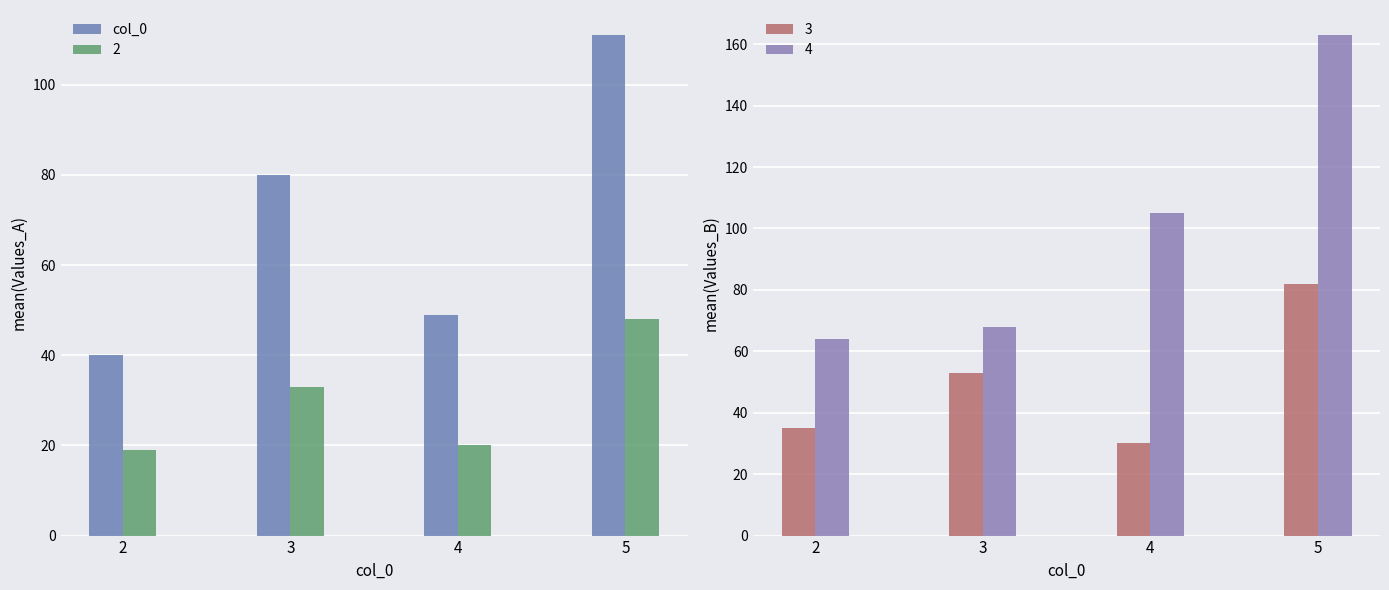

Where does the data first go above 80?

5